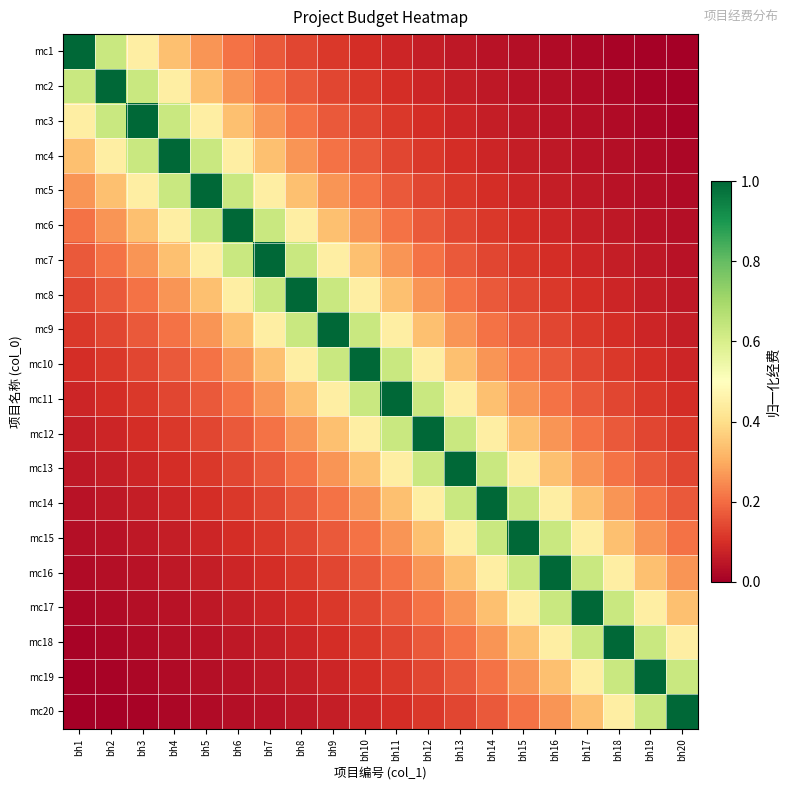

Between bh15 and bh20, which series saw the biggest shift?

mc20